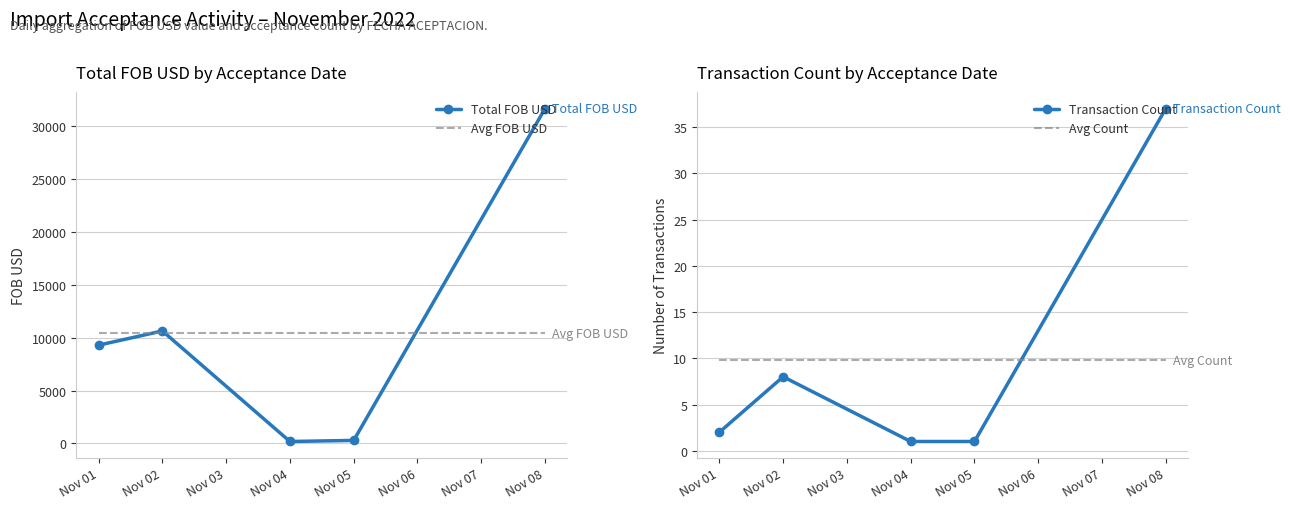

True or false: Transaction Count and Avg FOB USD intersect in this chart.

False